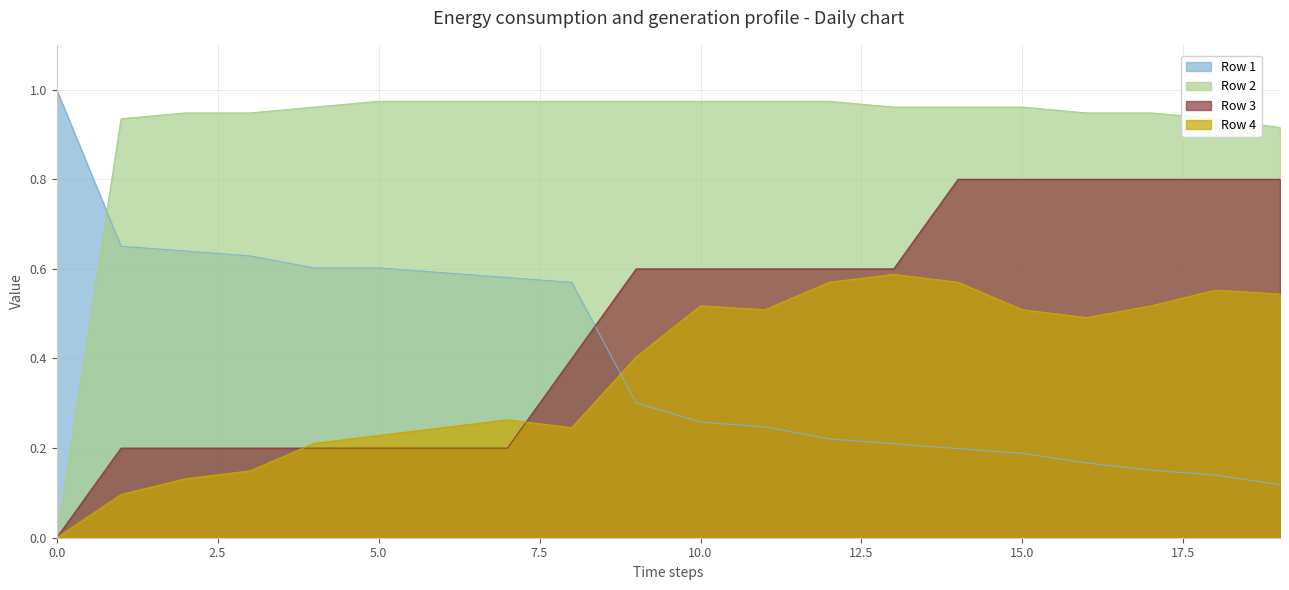

Which series has the largest total across all categories?

Row 2